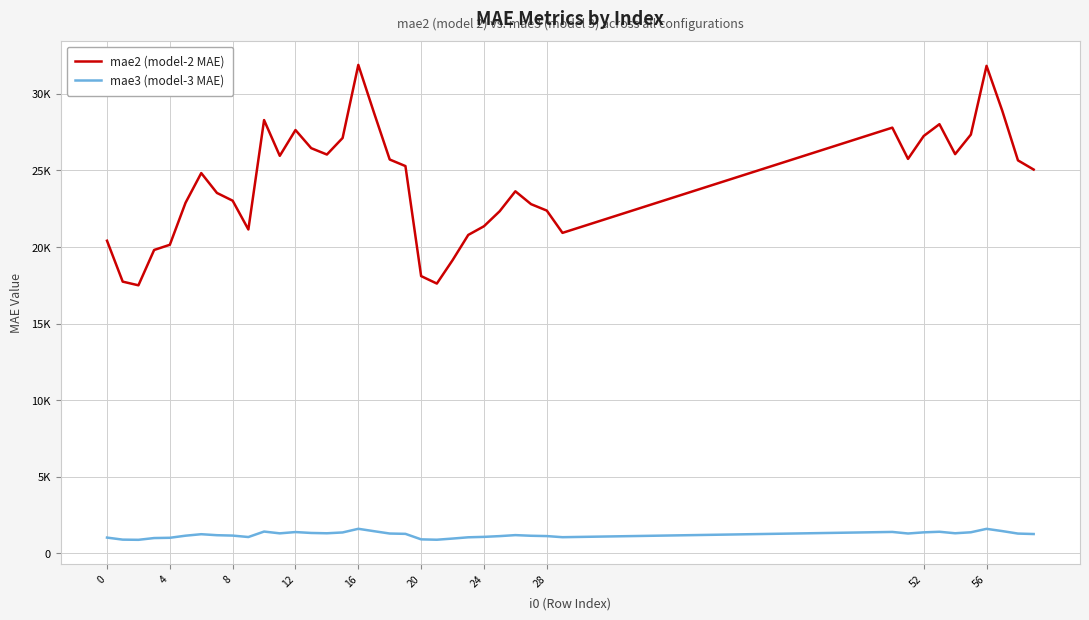

What is the sum of all mae2 (model-2 MAE) values?

966913.7